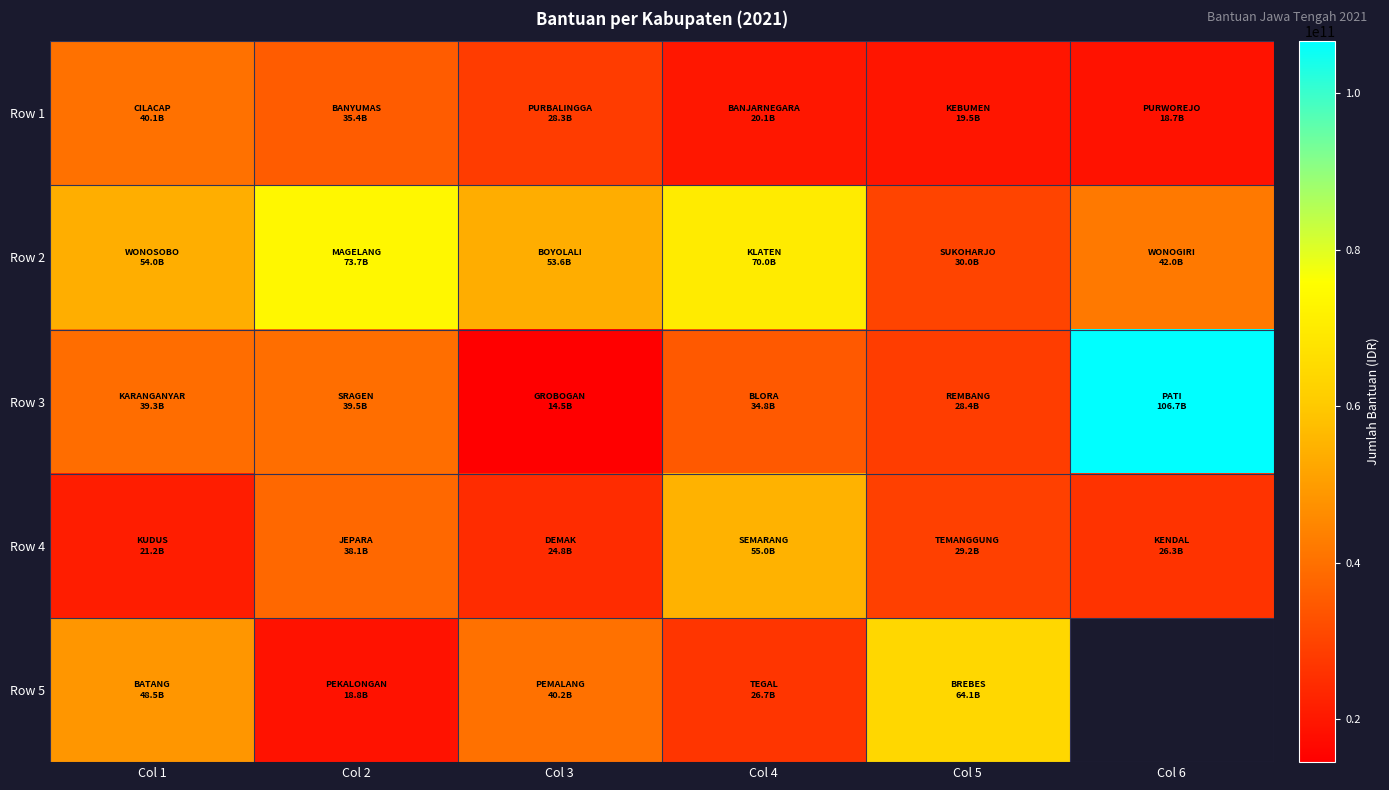

The value of Row 2 at Col 6 is 42032800000.0. True or false?

True